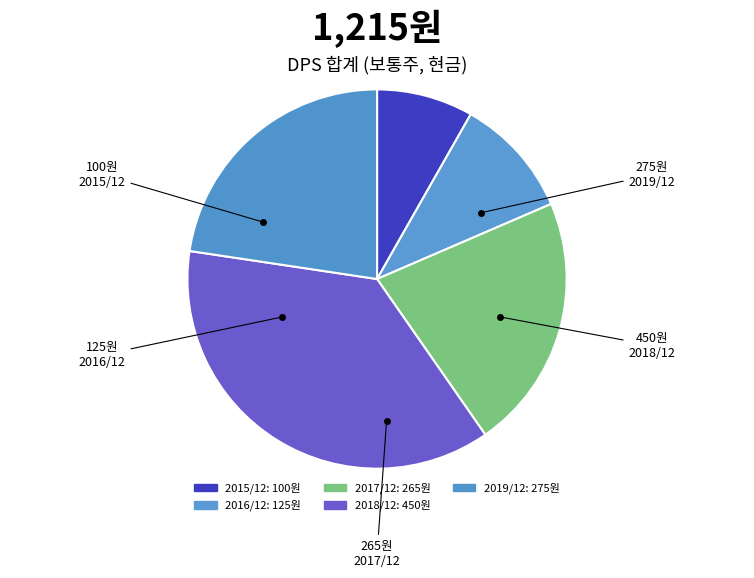

True or false: 2019/12 accounts for 23% of the total.

True